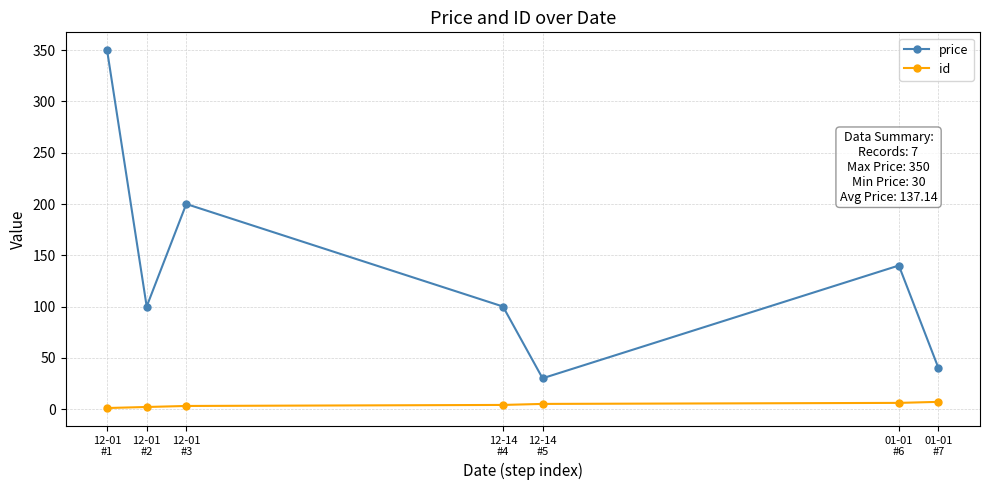

What is the smallest value displayed?

1